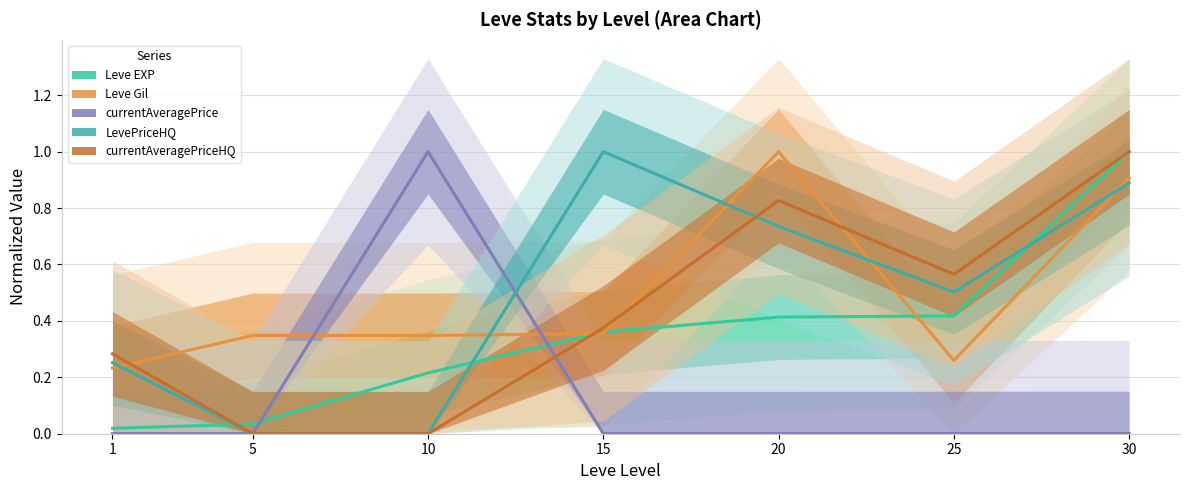

What is the value of the Leve Gil point at the 5th from the left?

1.0